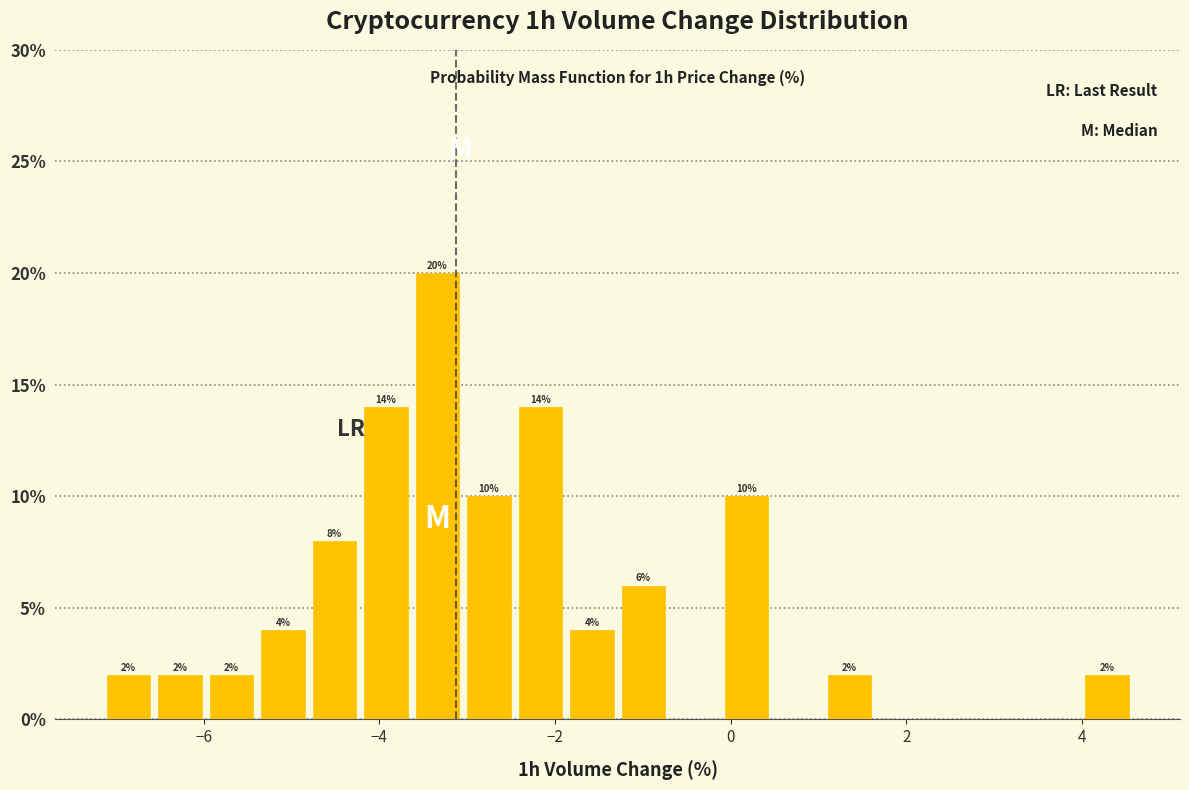

Read against the x-axis, roughly where is the centre of the tallest bar?

-3.4